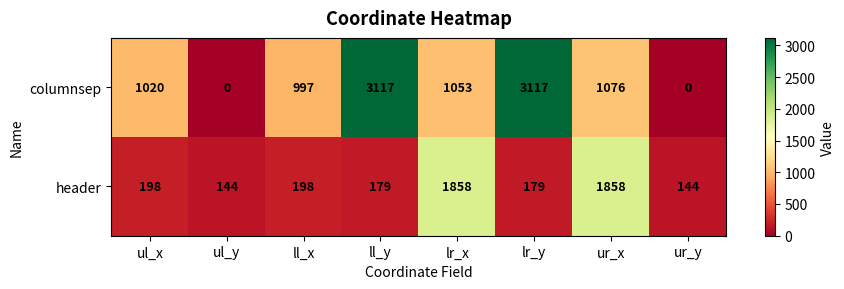

What is the minimum value for header?

144